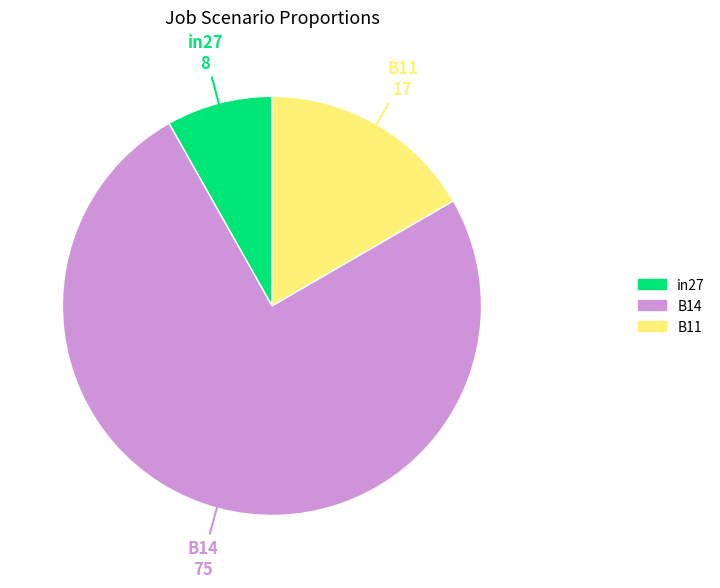

How many slices are in this pie chart?

3